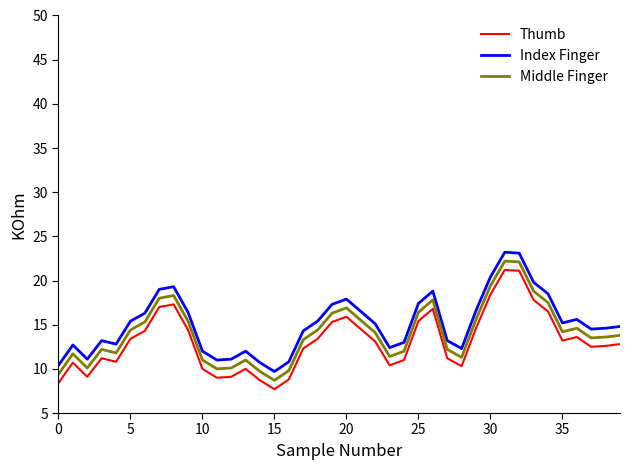

What is the sum of all Middle Finger values?

563.8